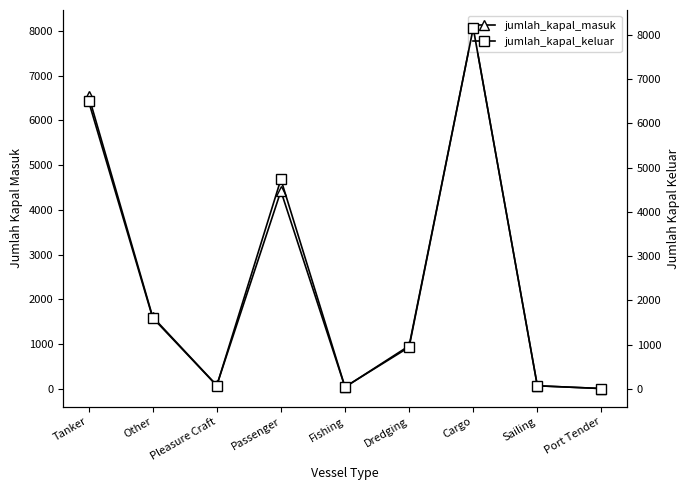

At which label does jumlah_kapal_masuk reach its minimum?

Port Tender